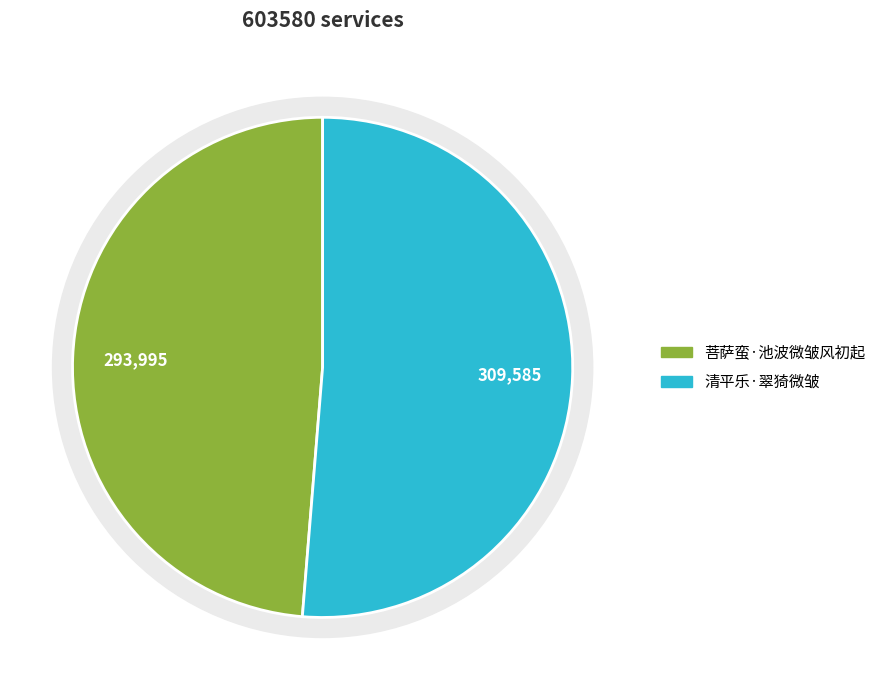

True or false: 清平乐·翠猗微皱 accounts for 41% of the total.

False